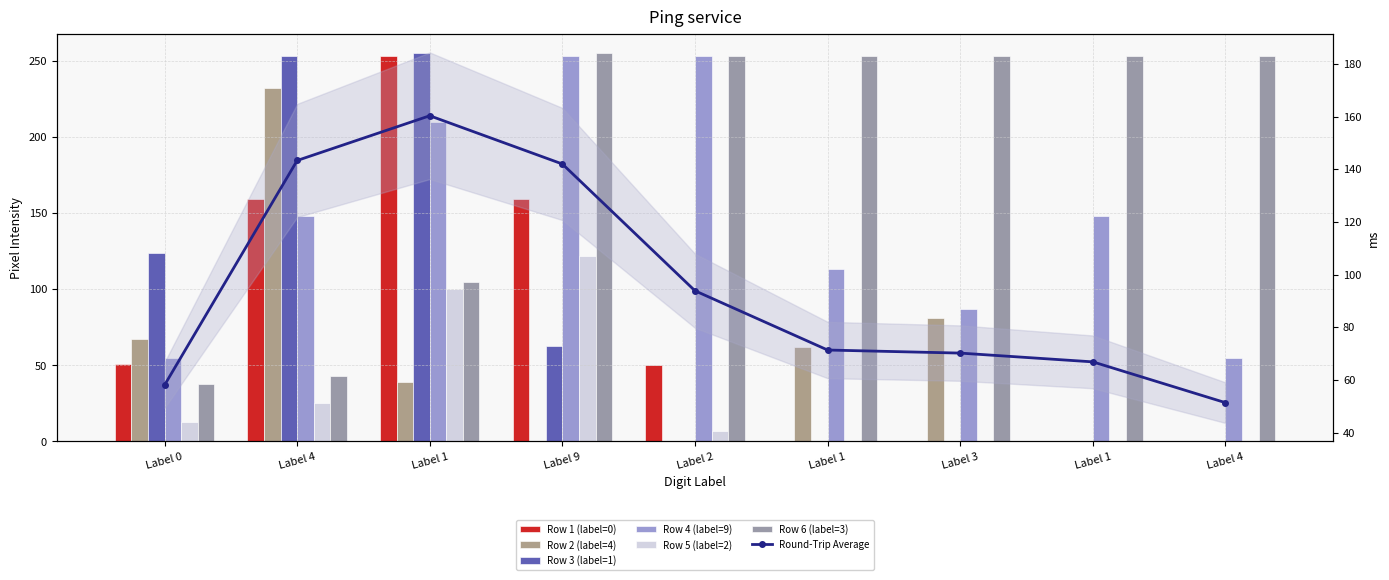

Are the bars grouped side by side (vs. stacked)?

Yes